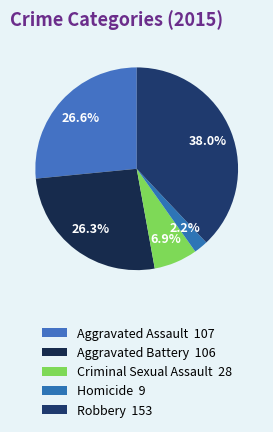

True or false: Robbery accounts for 38% of the total.

True